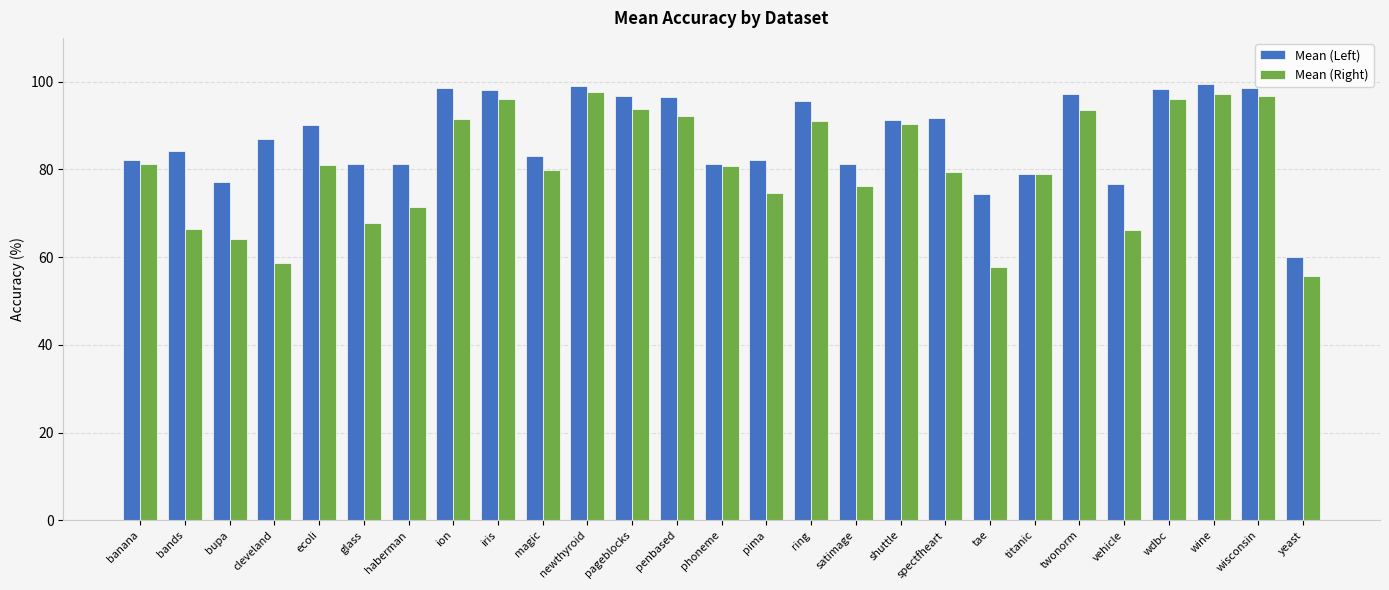

True or false: Mean (Left) has a value of 77.1 at bupa.

True